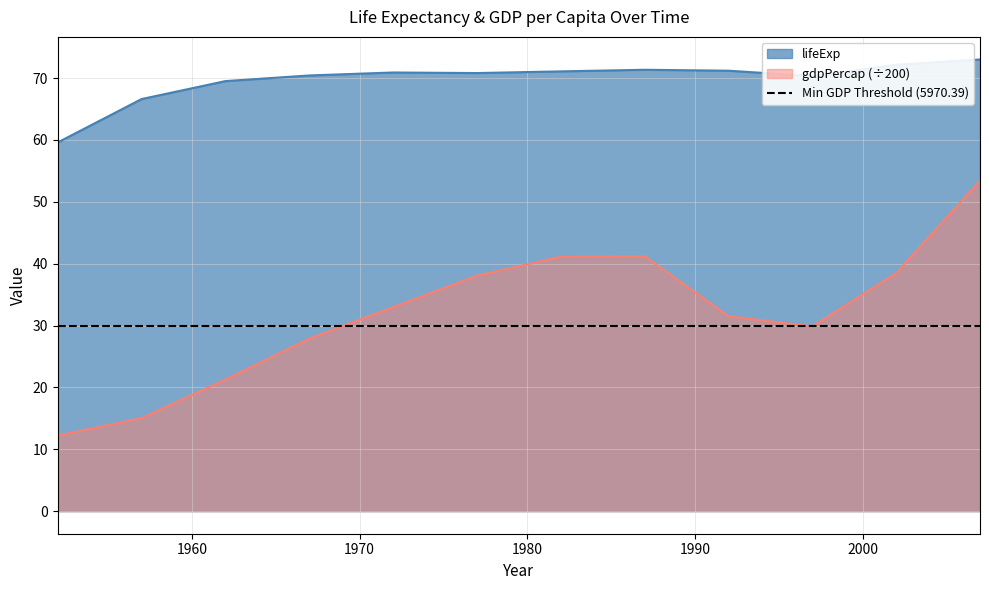

Is it true that lifeExp equals 70.4 at 1967?

True